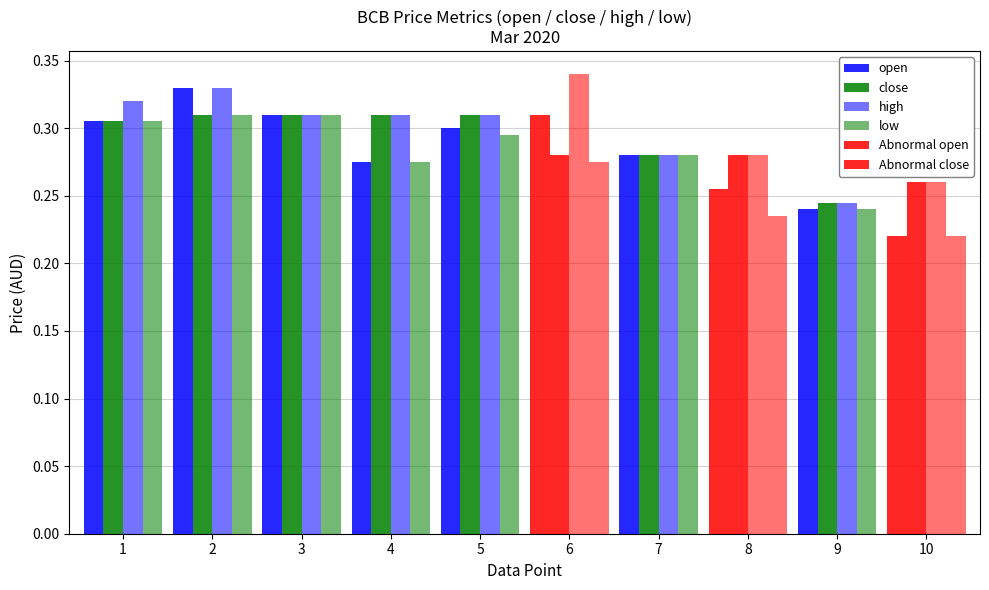

Reading right to left, what are all the values shown in this chart?

open: 2020-03-17=0.2	2020-03-16=0.2	2020-03-13=0.3	2020-03-12=0.3	2020-03-11=0.3	2020-03-10=0.3	2020-03-09=0.3	2020-03-06=0.3	2020-03-05=0.3	2020-03-04=0.3
close: 2020-03-17=0.3	2020-03-16=0.2	2020-03-13=0.3	2020-03-12=0.3	2020-03-11=0.3	2020-03-10=0.3	2020-03-09=0.3	2020-03-06=0.3	2020-03-05=0.3	2020-03-04=0.3
high: 2020-03-17=0.3	2020-03-16=0.2	2020-03-13=0.3	2020-03-12=0.3	2020-03-11=0.3	2020-03-10=0.3	2020-03-09=0.3	2020-03-06=0.3	2020-03-05=0.3	2020-03-04=0.3
low: 2020-03-17=0.2	2020-03-16=0.2	2020-03-13=0.2	2020-03-12=0.3	2020-03-11=0.3	2020-03-10=0.3	2020-03-09=0.3	2020-03-06=0.3	2020-03-05=0.3	2020-03-04=0.3